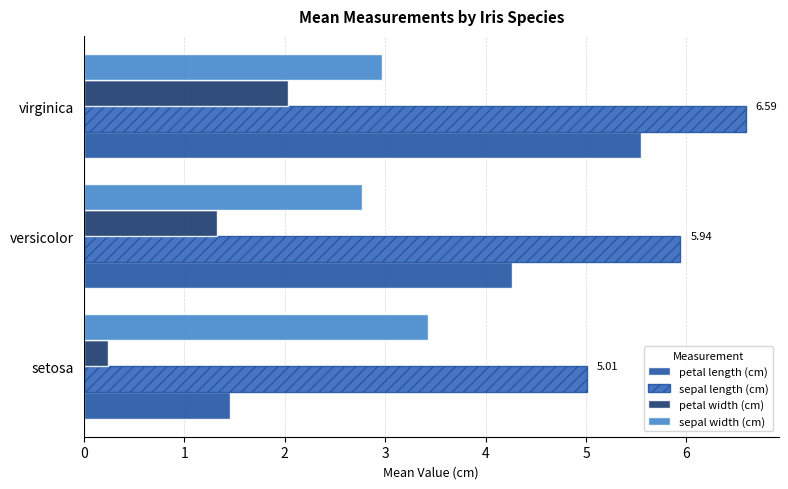

How many data points does each series have?

3